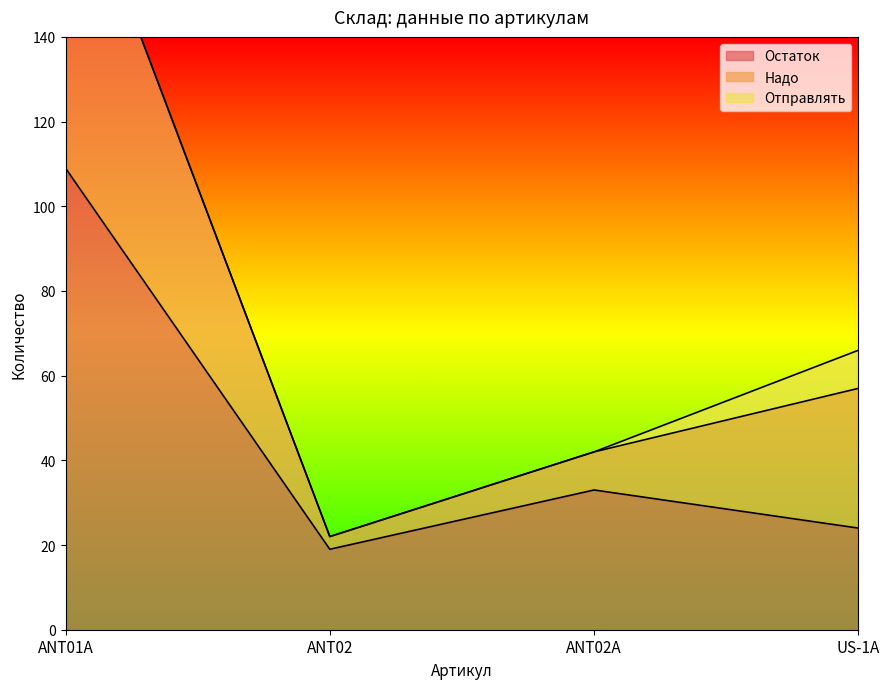

At which category does the chart reach its minimum across all series?

ANT02